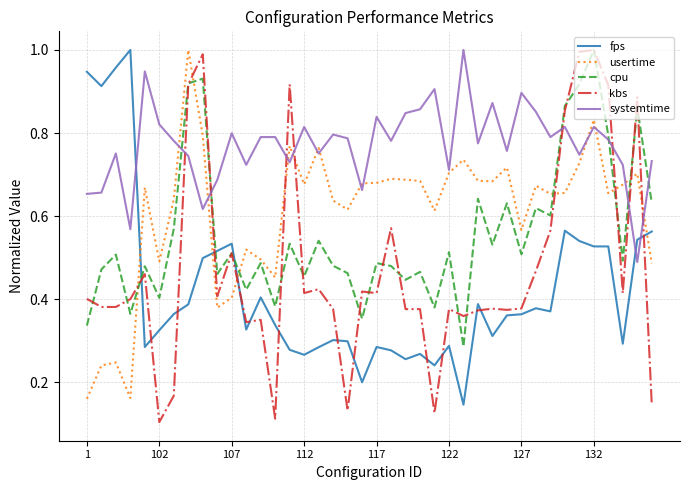

Which series has the largest total across all categories?

systemtime